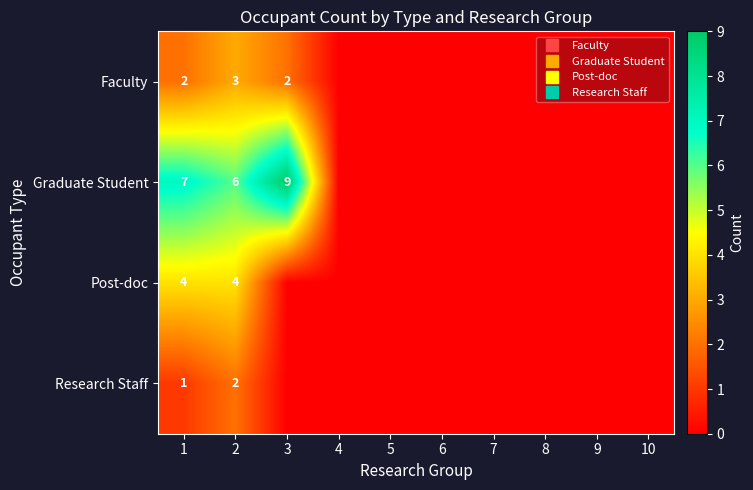

Count the Graduate Student values in the range 0 to 6.

8